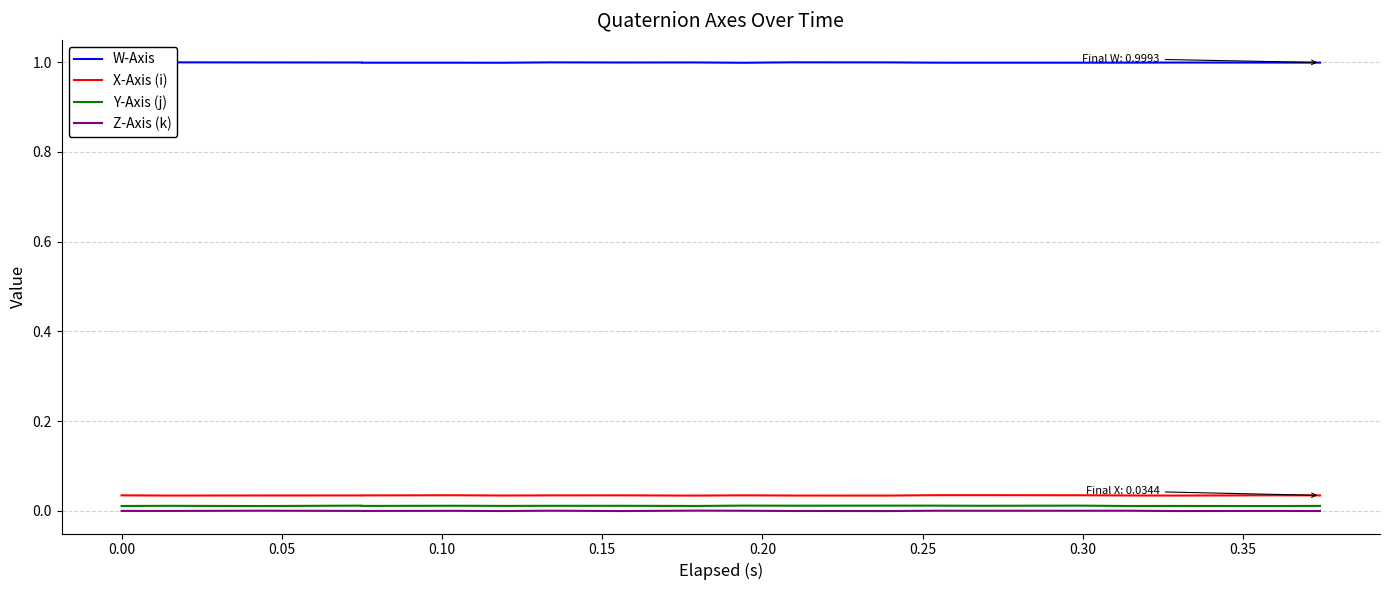

True or false: Z-Axis (k) has a value of -0.0 at 17.

False